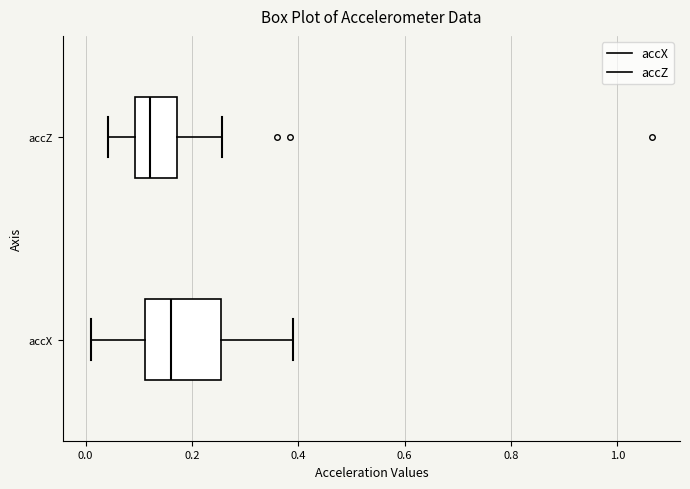

Comparing the boxes themselves (not the whiskers), which one is the widest?

accX